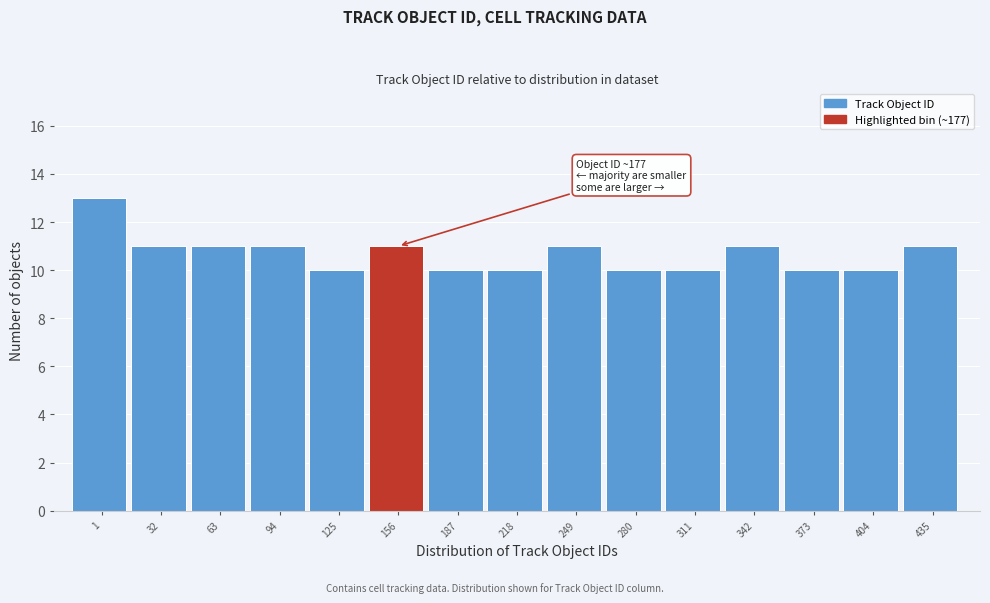

Reading right to left, transcribe all the data shown in this chart.

435=11	404=10	373=10	342=11	311=10	280=10	249=11	218=10	187=10	156=11	125=10	94=11	63=11	32=11	1=13